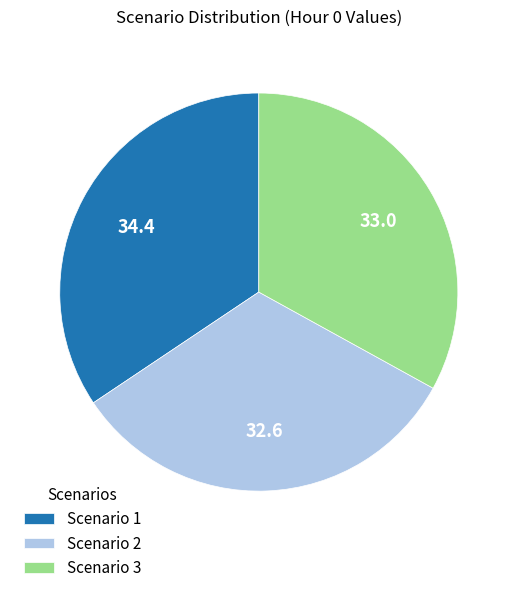

Is it true that Scenario 2 is 21% of the pie?

False